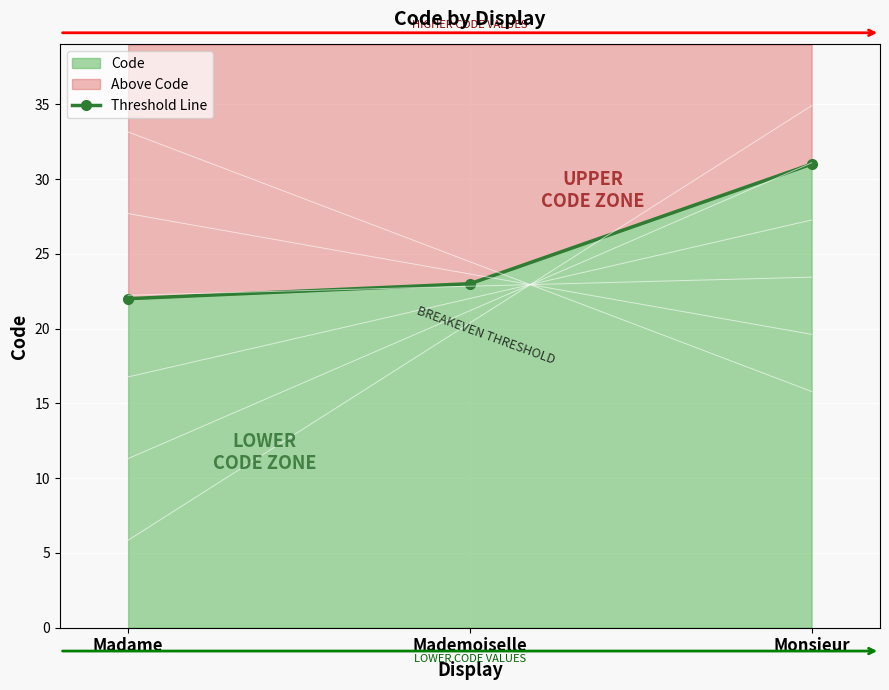

How many lines are shown in the chart?

1